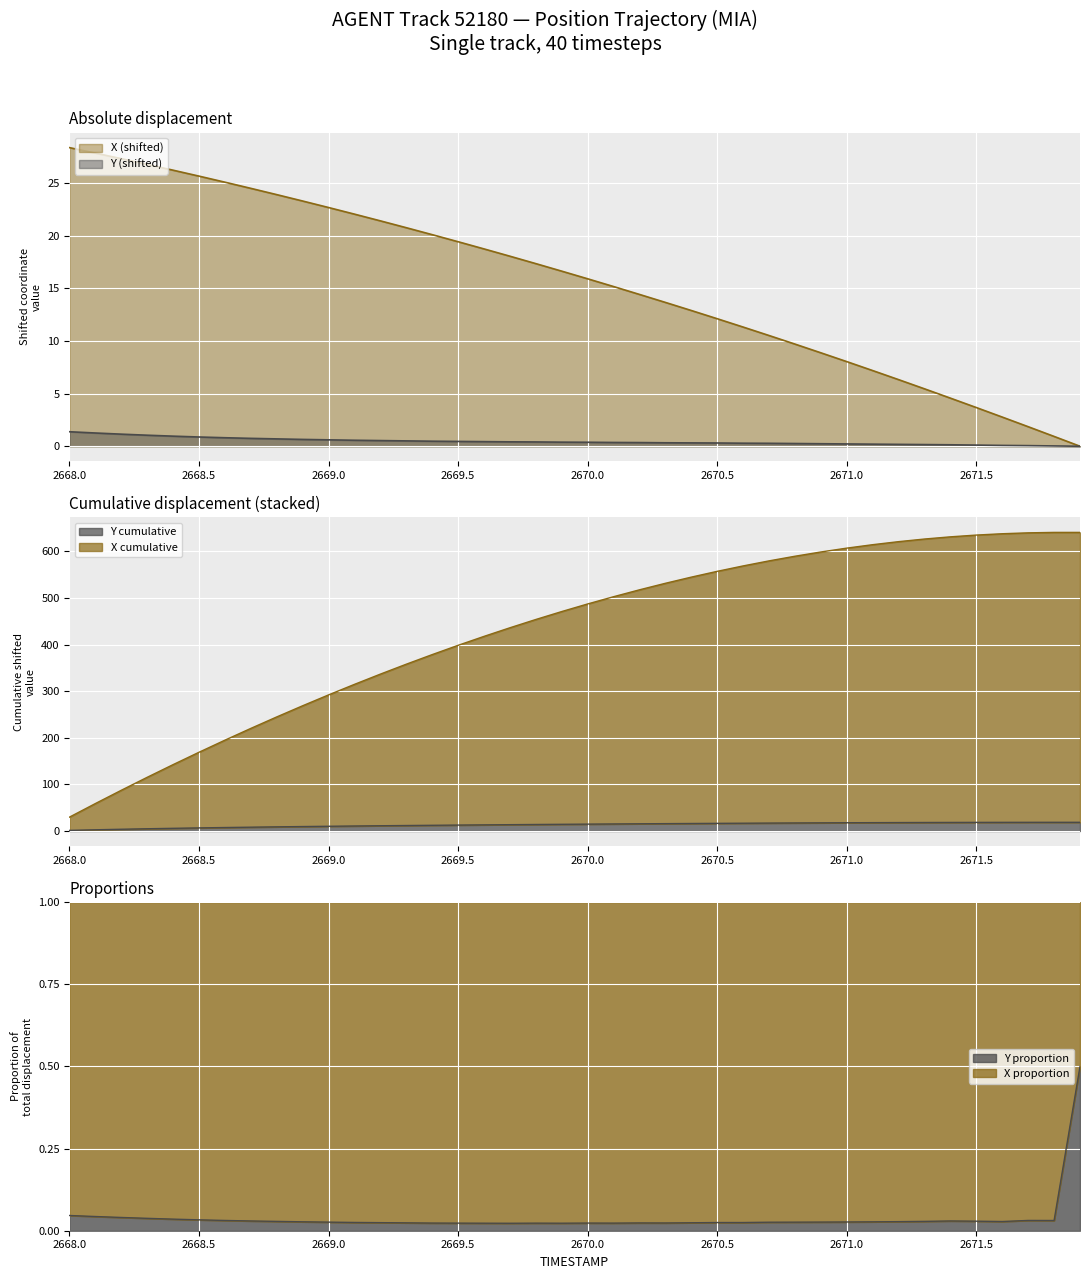

At how many categories does at least one series exceed 8?

31